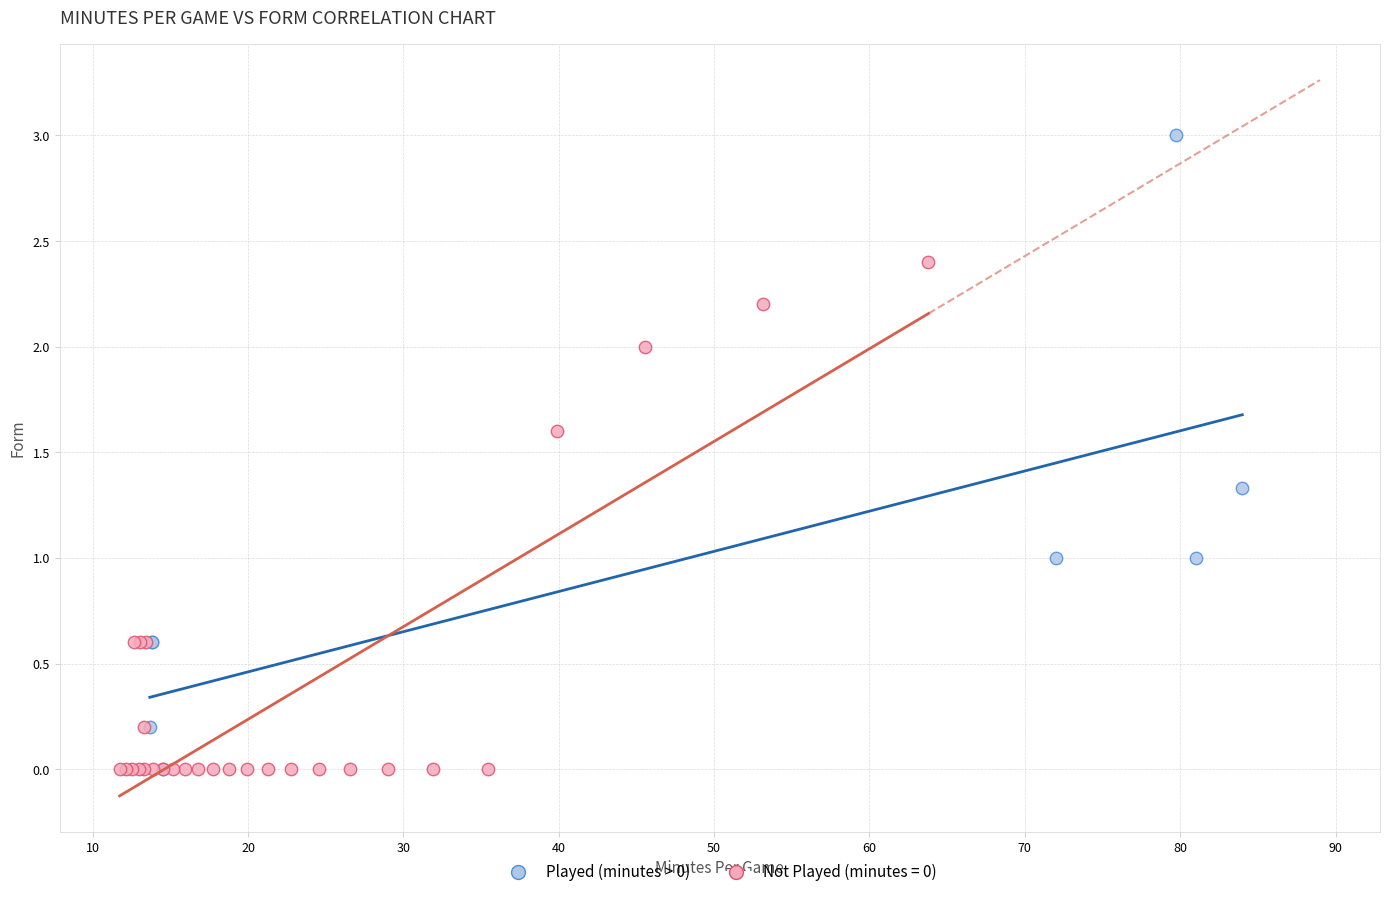

Which series has the largest Y range (max minus min)?

Played (minutes > 0)